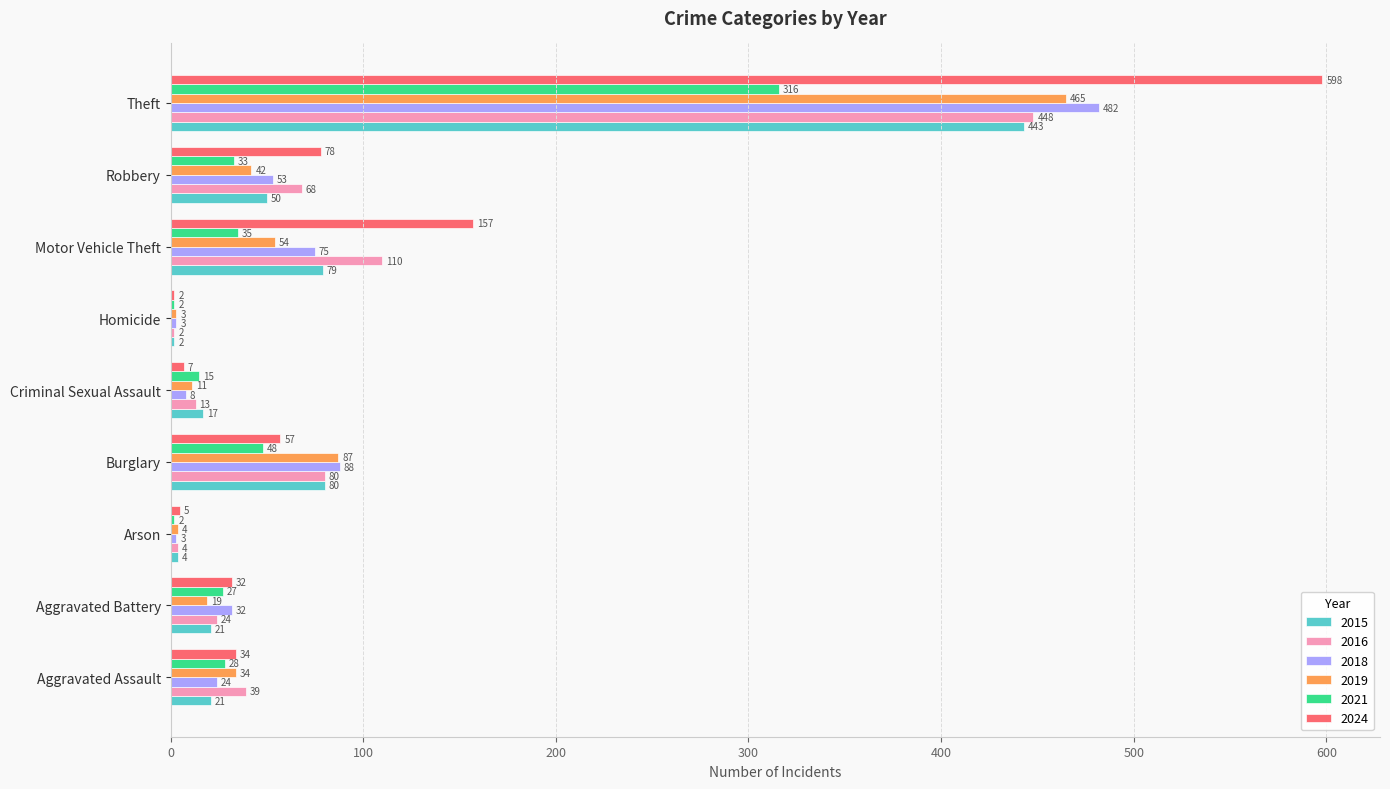

What are all the series names shown in the legend?

2015, 2016, 2018, 2019, 2021, 2024